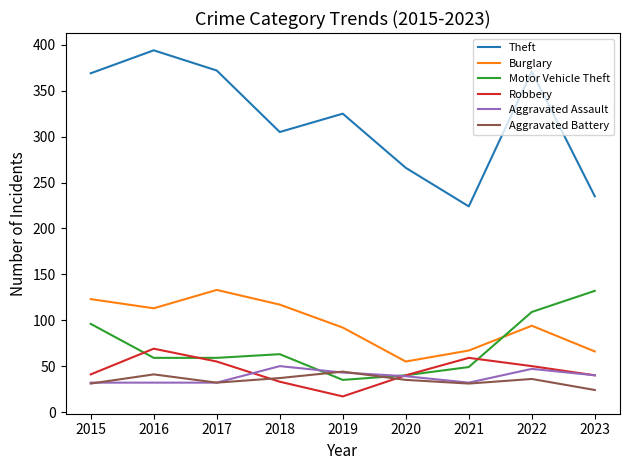

Which series has the largest total across all categories?

Theft